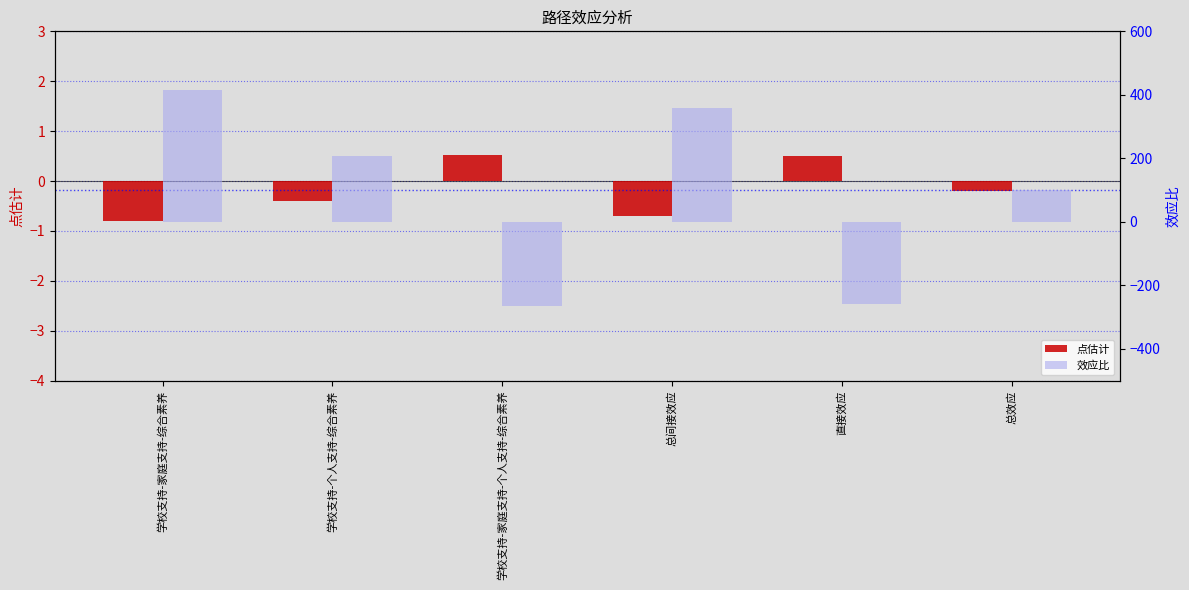

How many values in the 效应比 series are below 207?

3